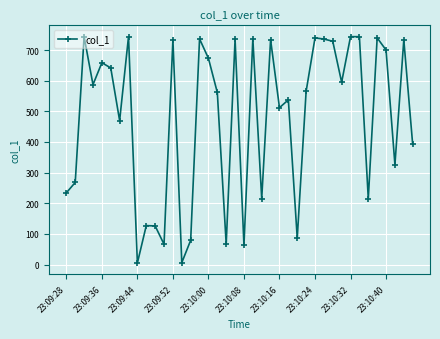

How many lines are shown in the chart?

1